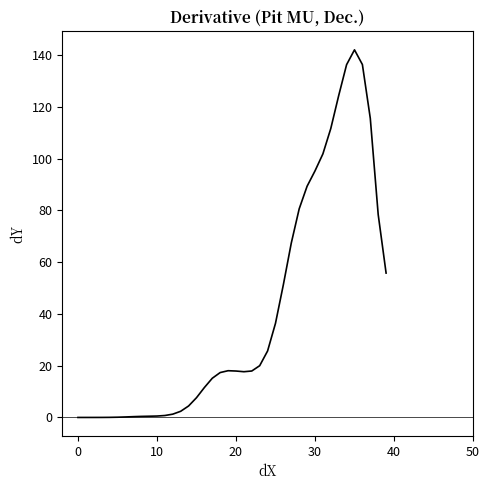

What is the greatest value displayed?

142.1